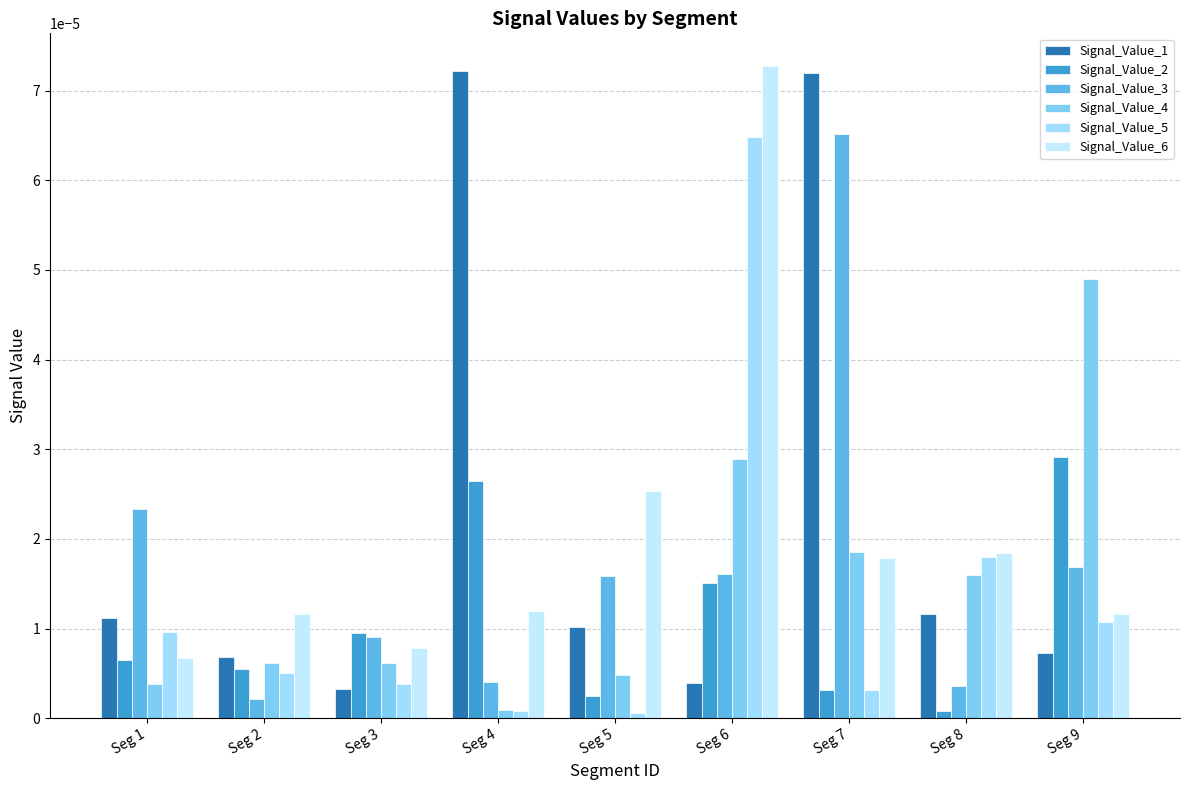

What are all the series names shown in the legend?

Signal_Value_1, Signal_Value_2, Signal_Value_3, Signal_Value_4, Signal_Value_5, Signal_Value_6